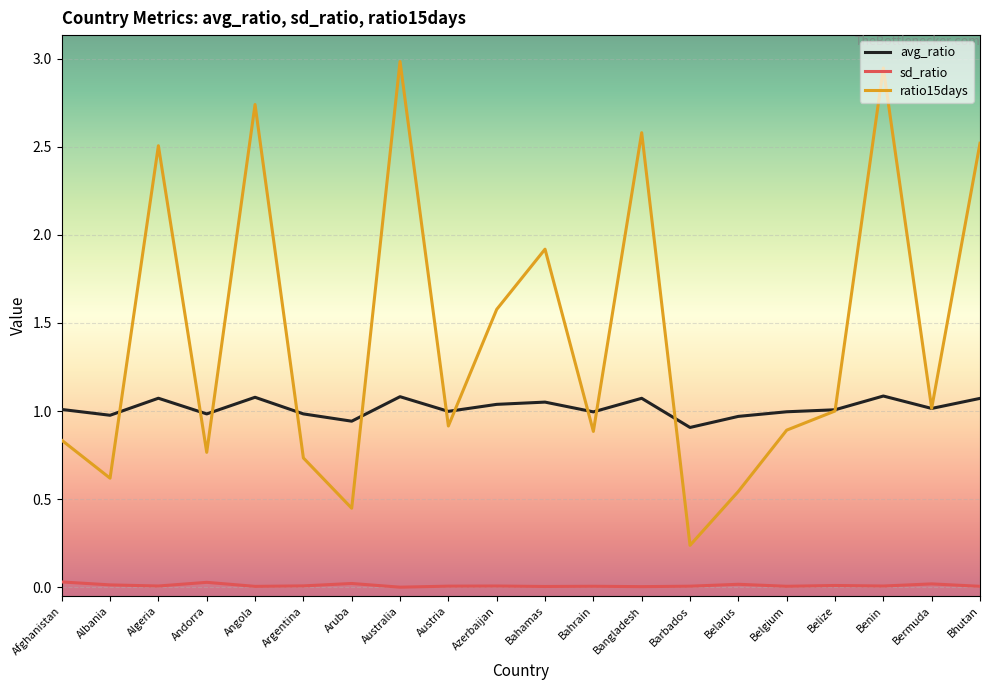

What is the maximum value for ratio15days?

3.0